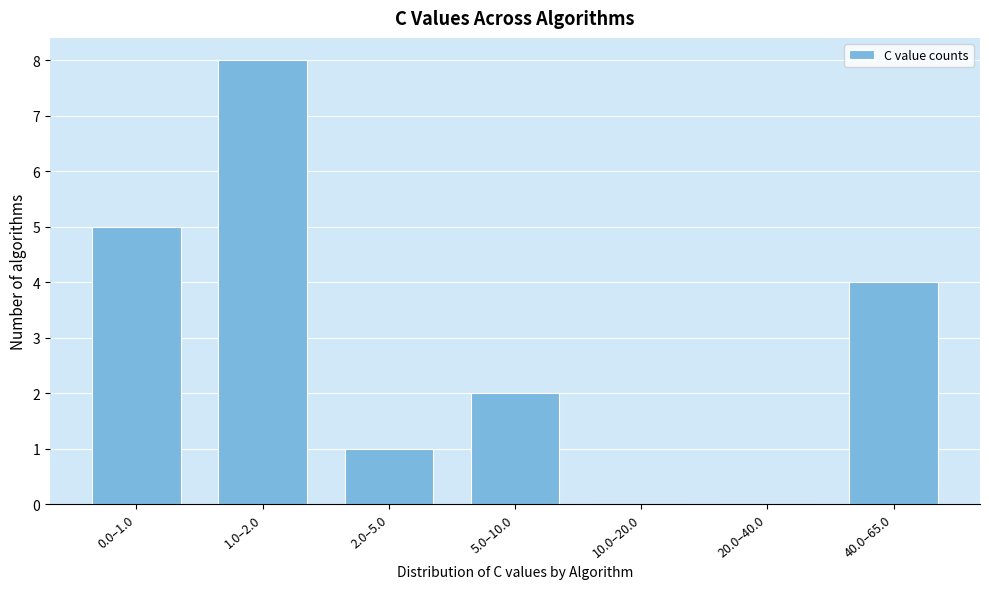

Reading left to right, list all the values displayed in this chart.

0.0–1.0=5	1.0–2.0=8	2.0–5.0=1	5.0–10.0=2	10.0–20.0=0	20.0–40.0=0	40.0–65.0=4